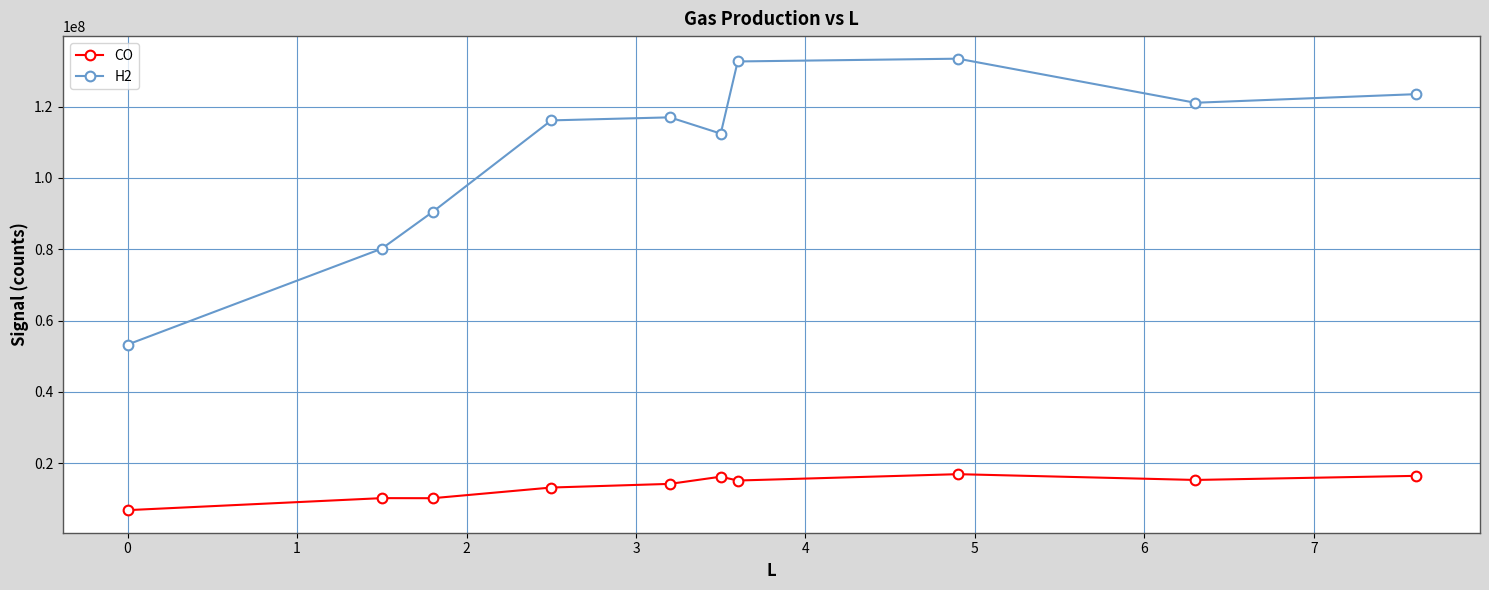

What is the smallest value displayed?

6810697.7